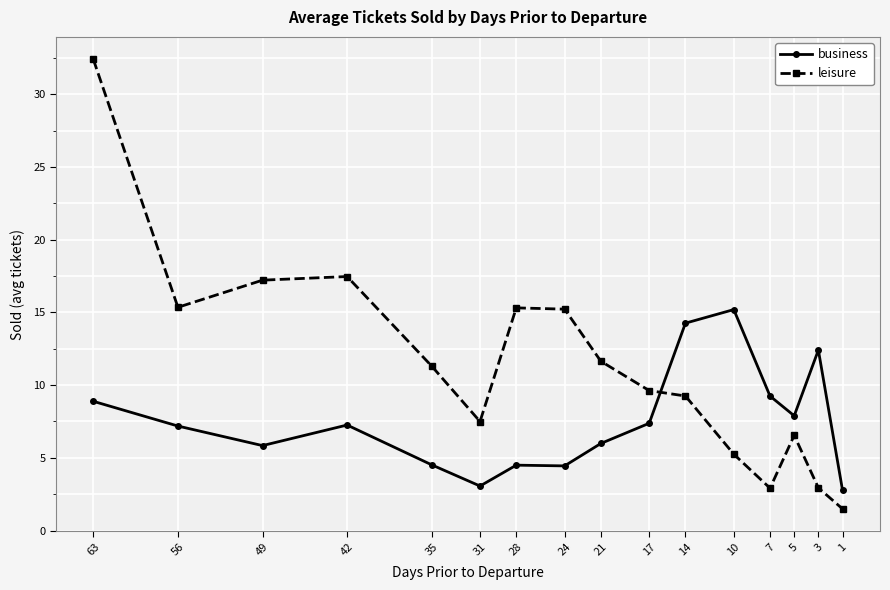

At which category does business reach its first local peak?

42